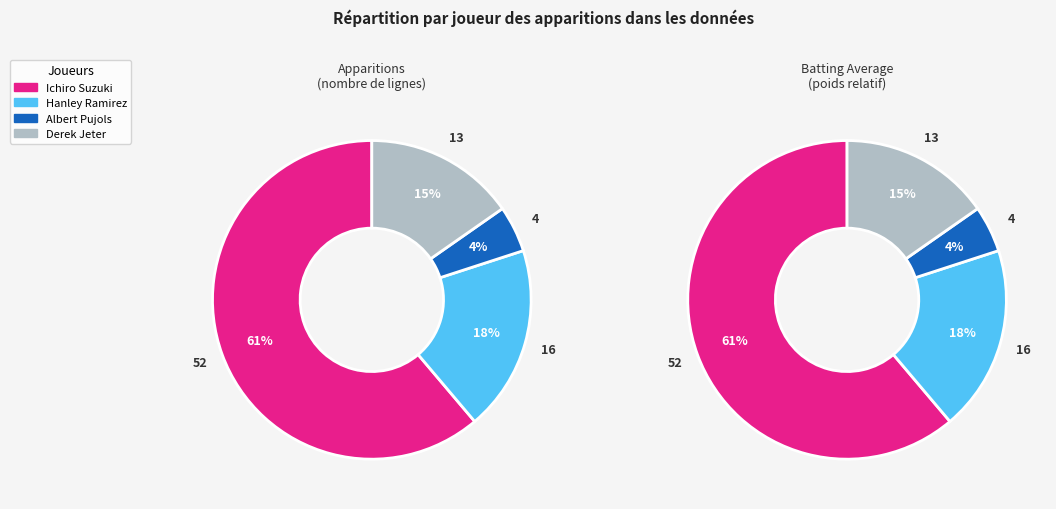

How many segments does this pie chart have?

4